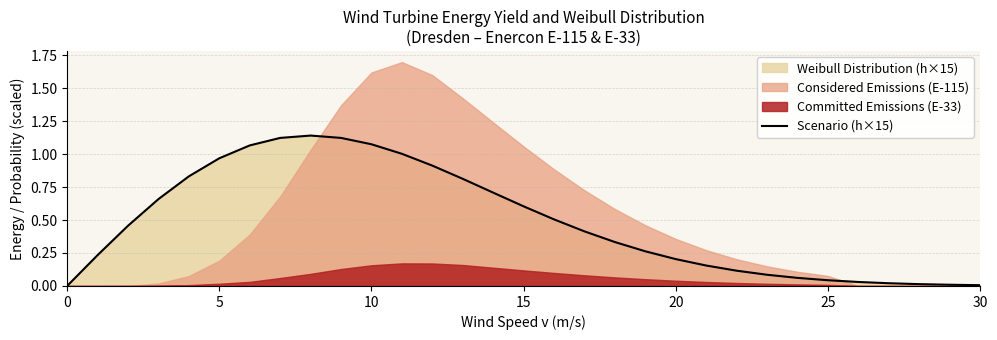

How many interior local peaks (higher than both neighbors) does the data have?

1